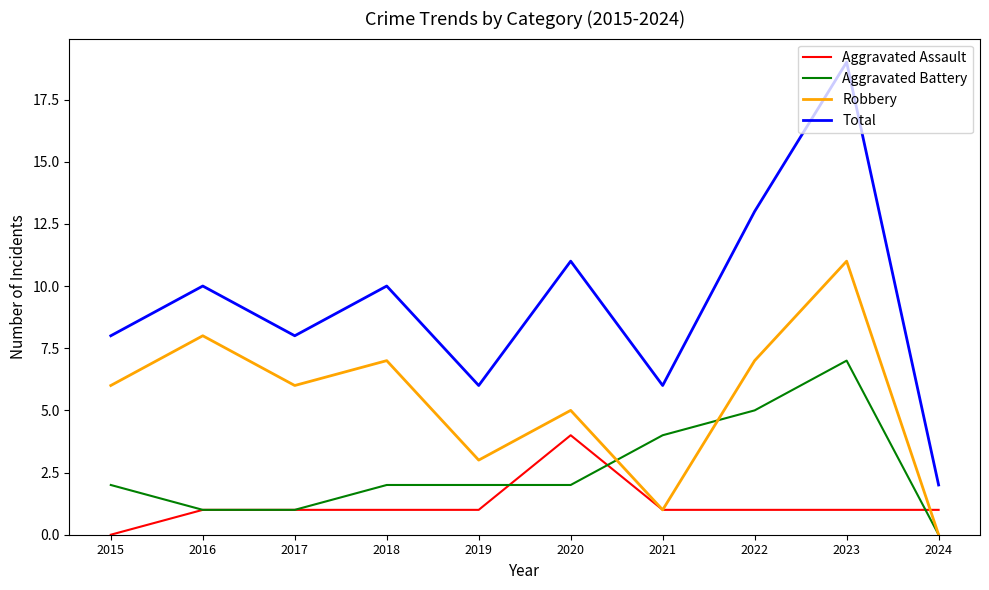

What is the difference between the highest and lowest values at 2020?

9